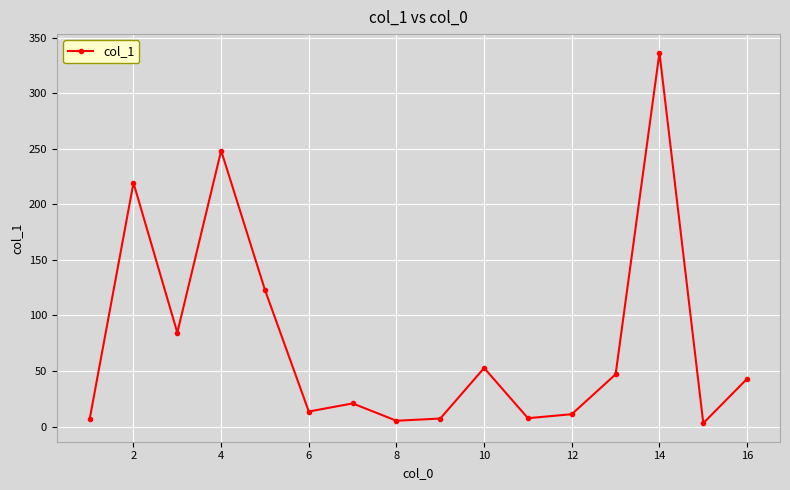

What is the difference between the maximum and minimum values?

333.5